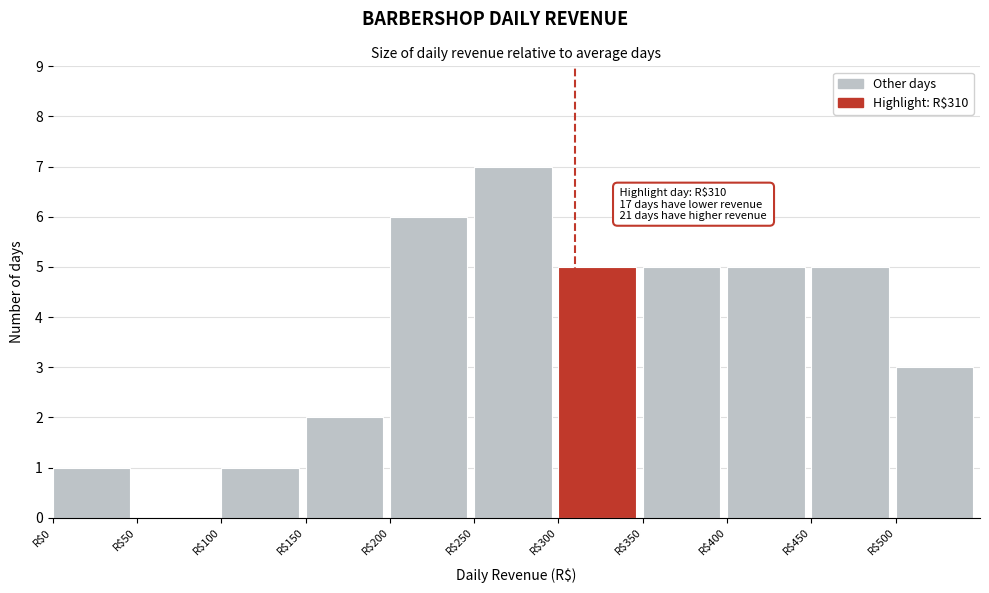

Over which range of the x-axis is the bar tallest?

250 to 300